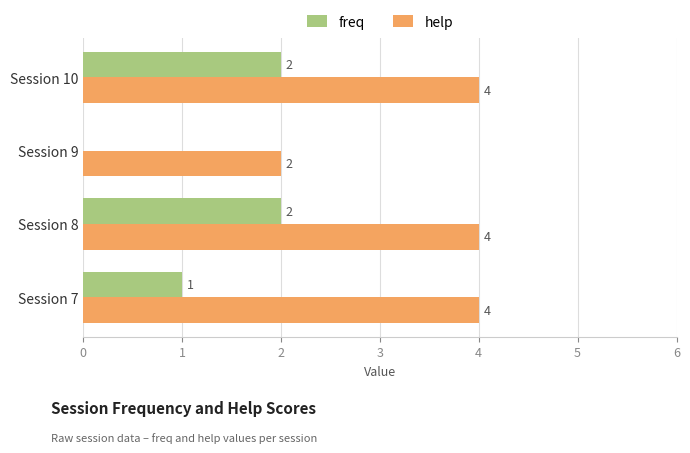

Is the value of help at Session 7 greater than the value of freq at Session 8?

Yes